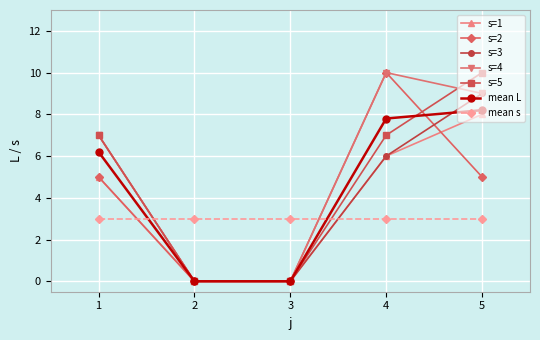

What is the total value across all series at 1?

40.2